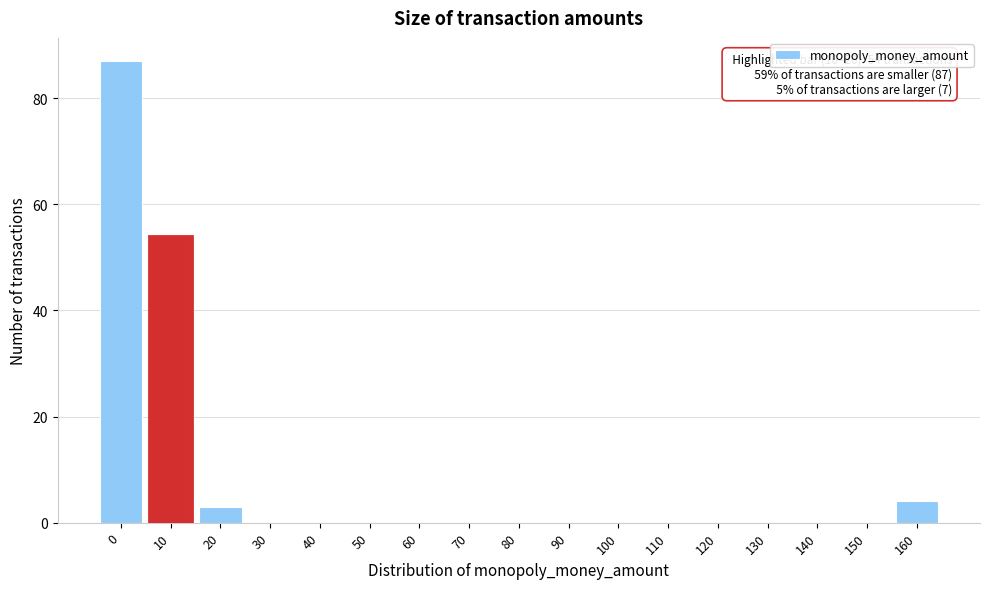

Reading left to right, extract all data points from this chart.

0=87	10=54	20=3	30=0	40=0	50=0	60=0	70=0	80=0	90=0	100=0	110=0	120=0	130=0	140=0	150=0	160=4